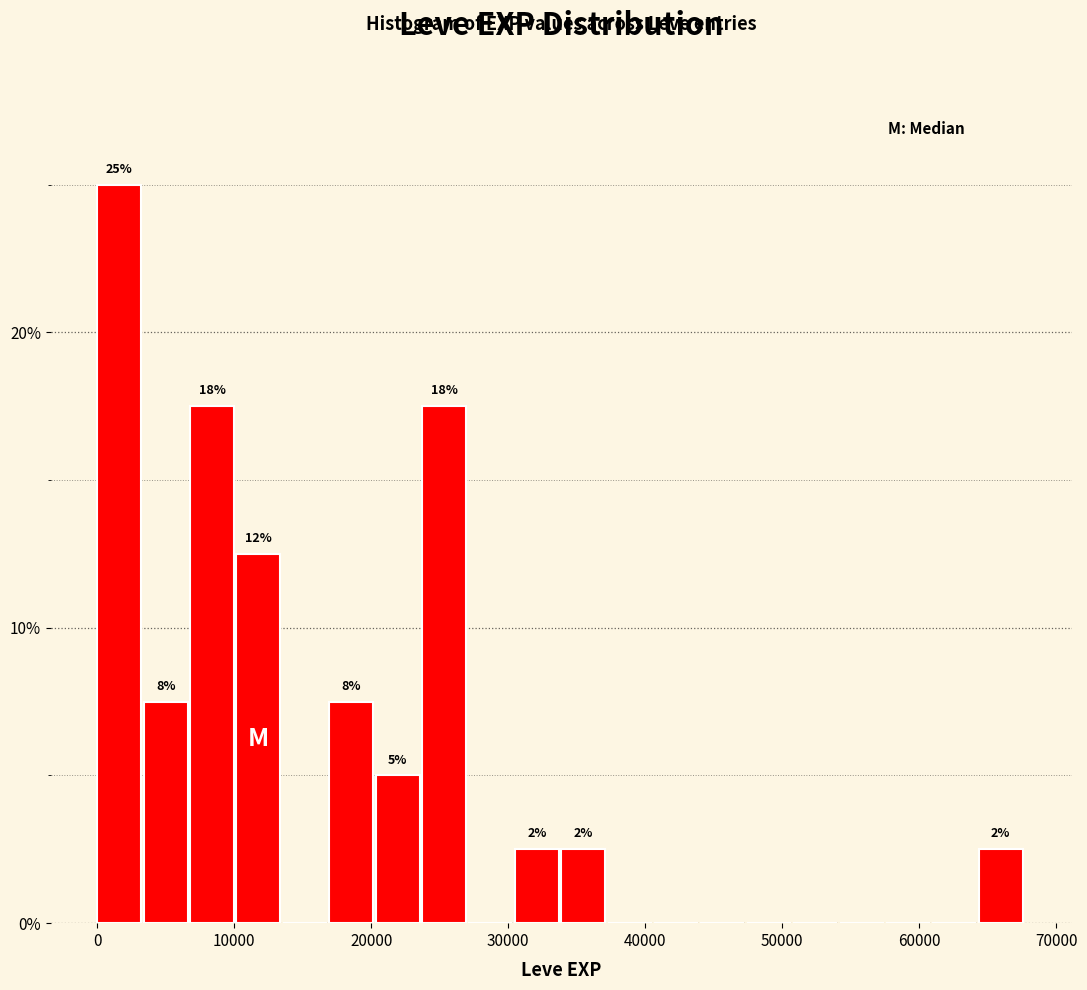

Read against the x-axis, roughly where is the centre of the tallest bar?

2000